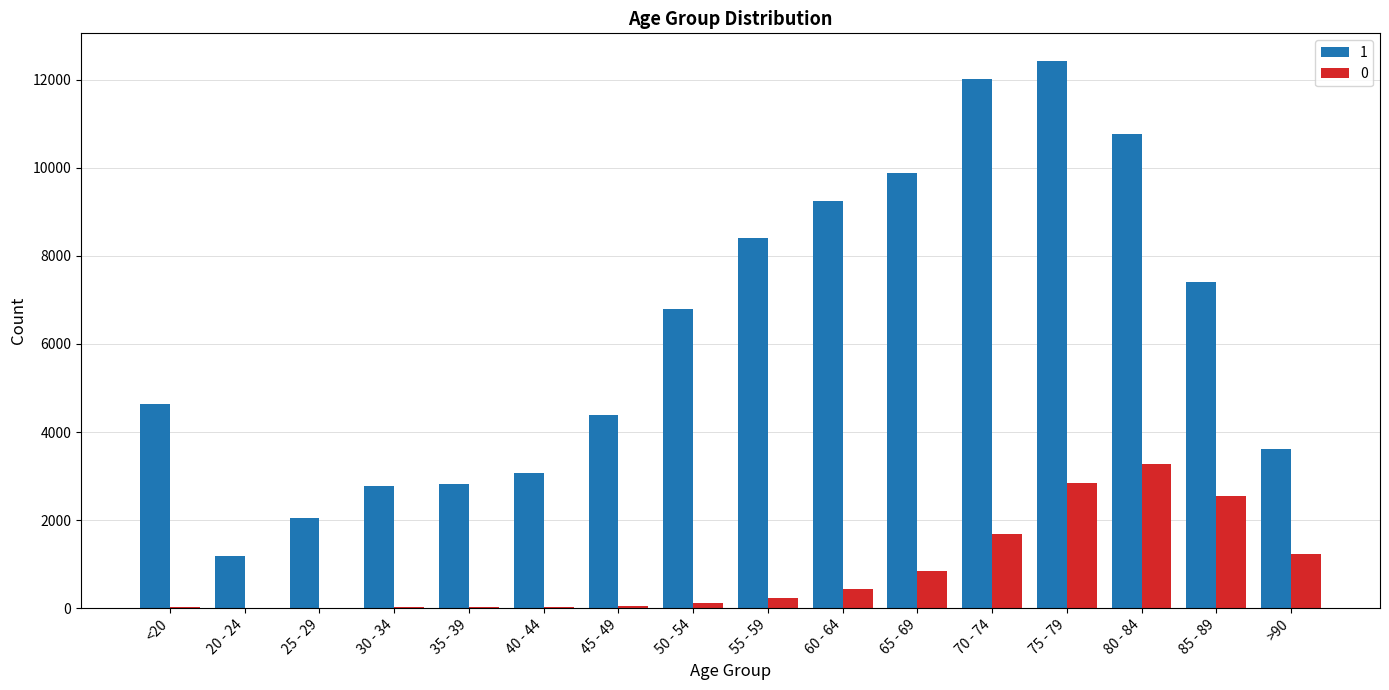

What is the maximum value shown in the chart?

12434